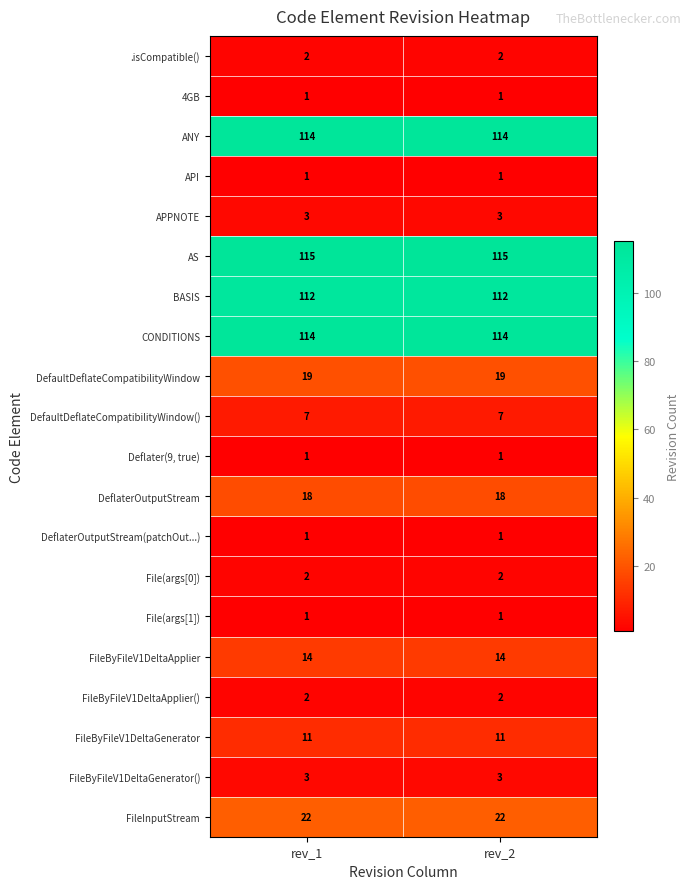

What is the sum of the FileByFileV1DeltaGenerator() values at rev_2 and rev_1?

6